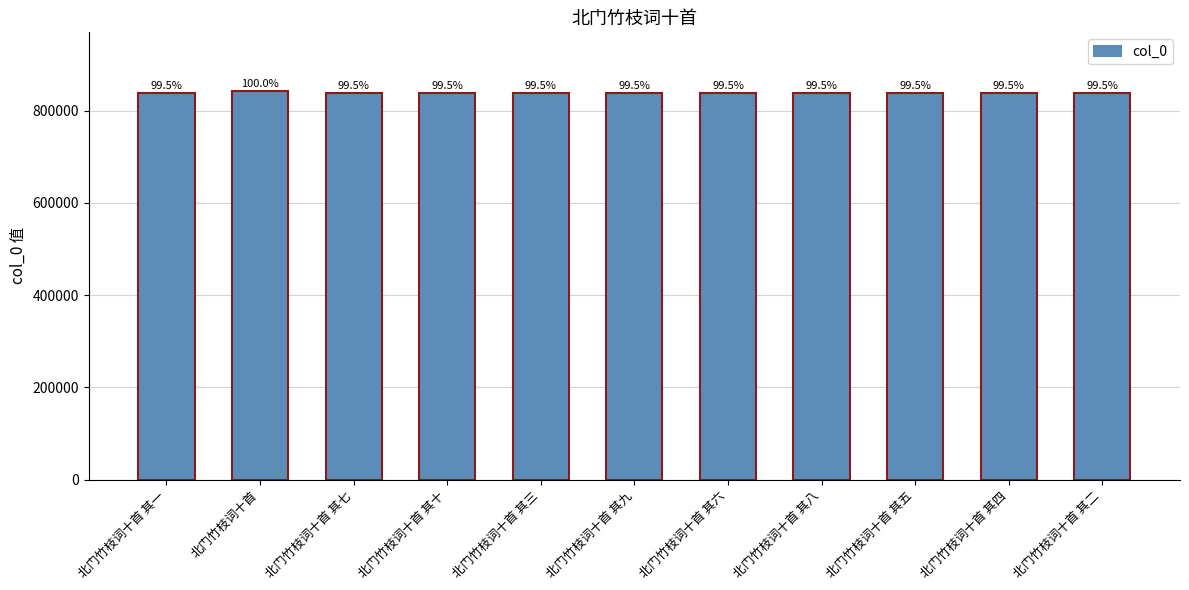

True or false: the data shows 1187738 at 北门竹枝词十首 其五.

False